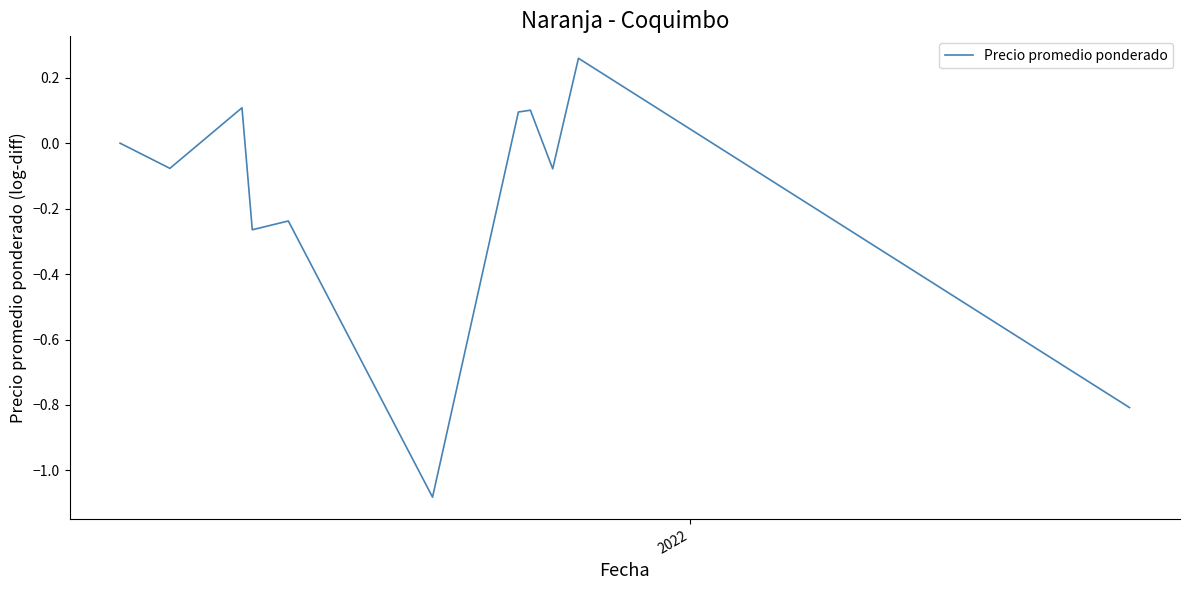

What is the difference between the maximum and minimum values?

1.3